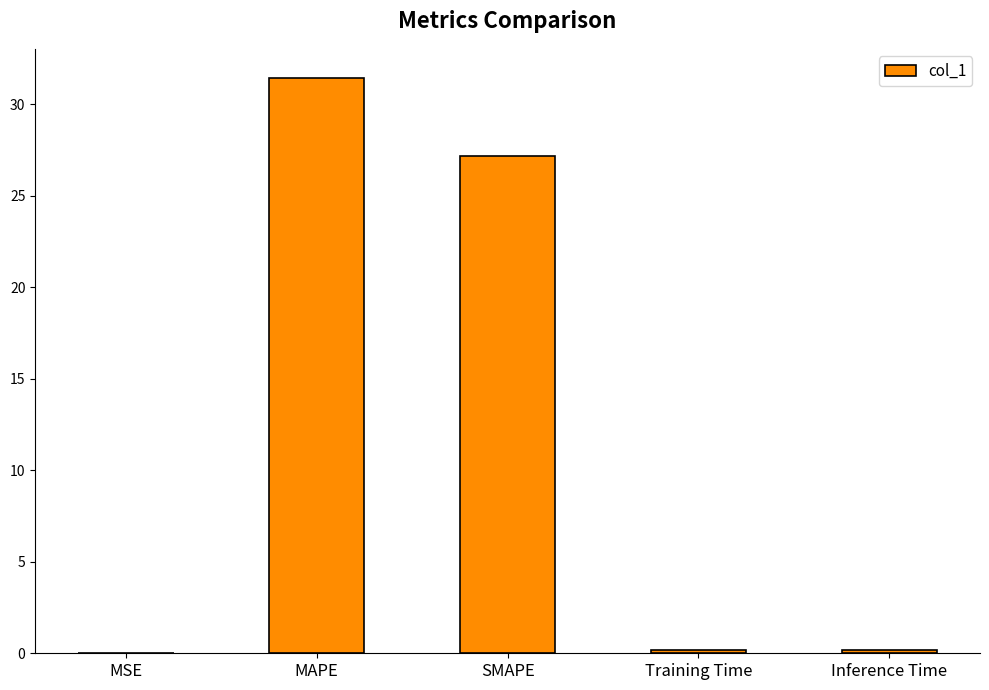

What is the greatest value displayed?

31.5